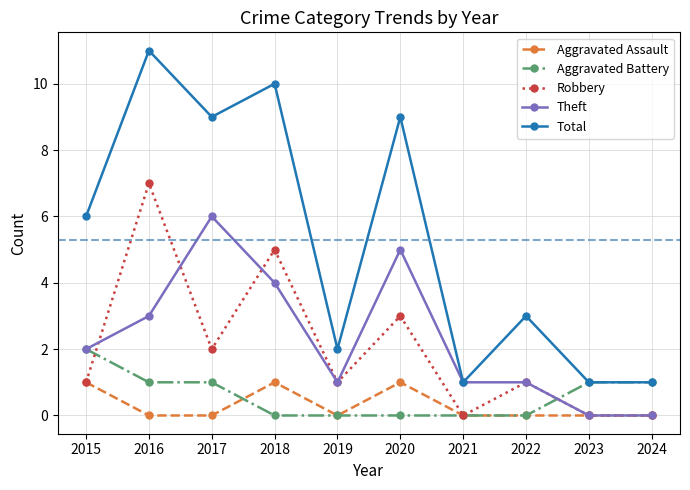

True or false: Robbery has a value of -5 at 2023.

False